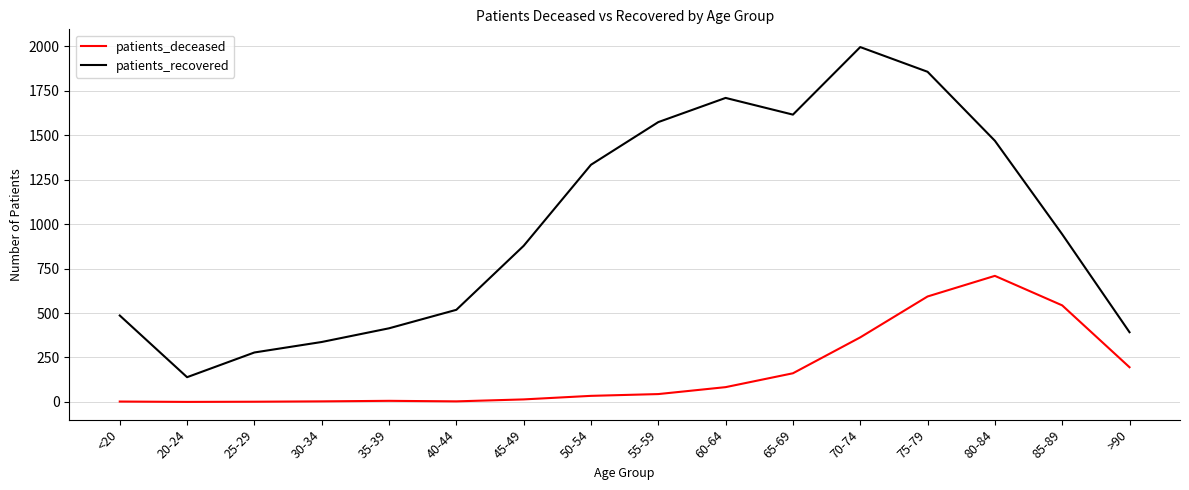

What are all the series names shown in the legend?

patients_deceased, patients_recovered